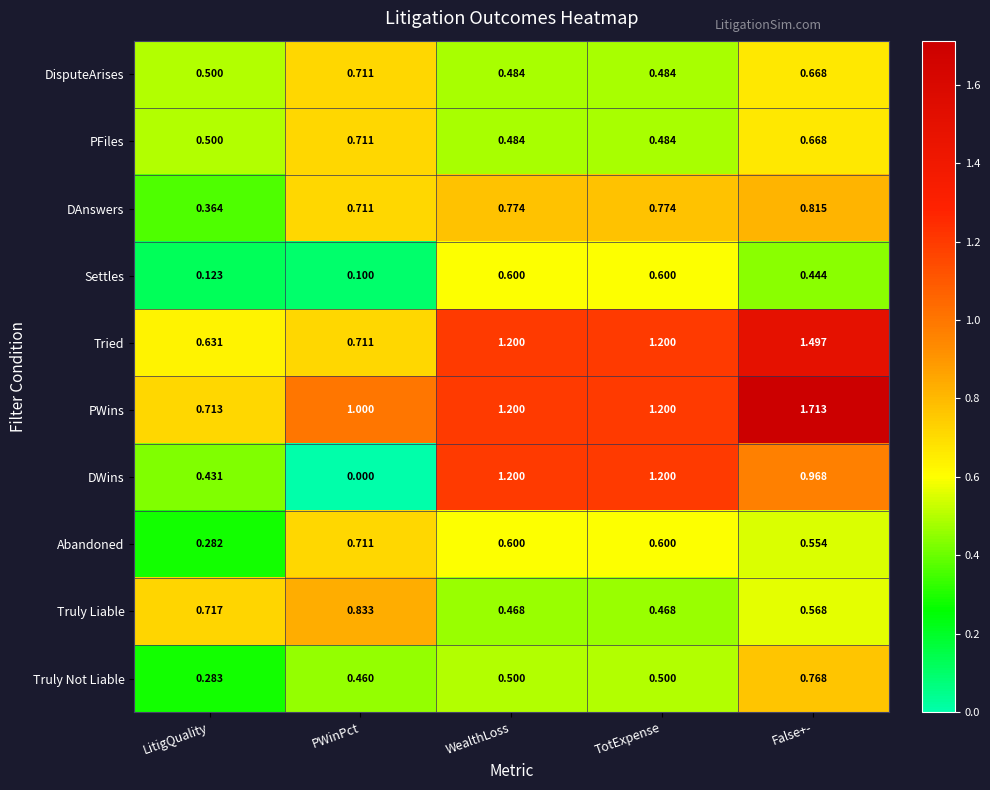

How many categories are shown in the chart?

5